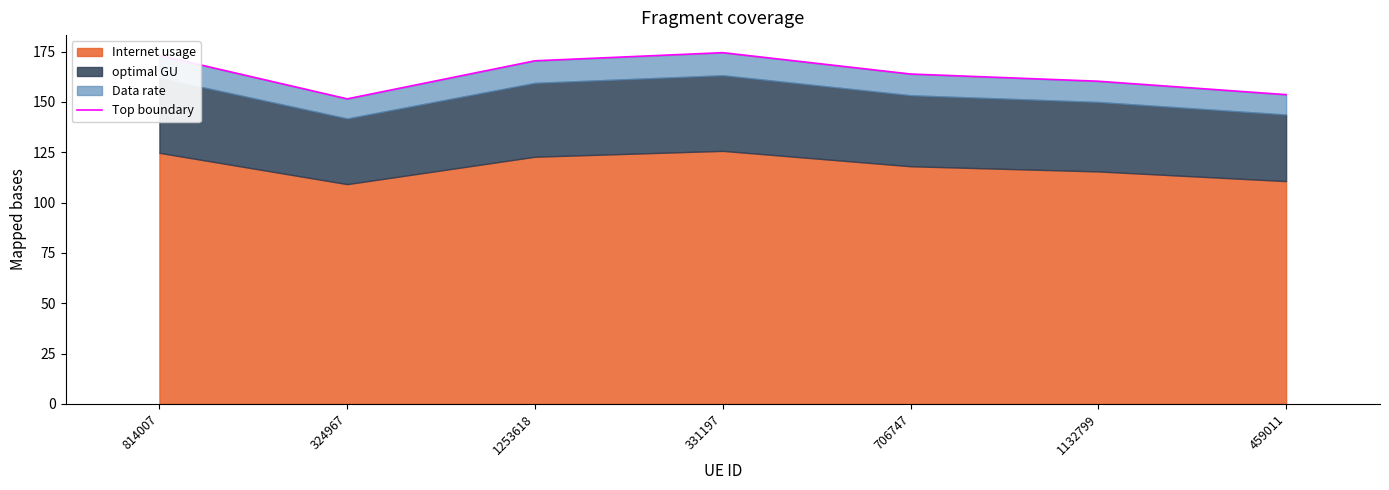

Reading left to right, what are all the values shown in this chart?

814007=173.1	324967=151.5	1253618=170.4	331197=174.4	706747=163.8	1132799=160.2	459011=153.6